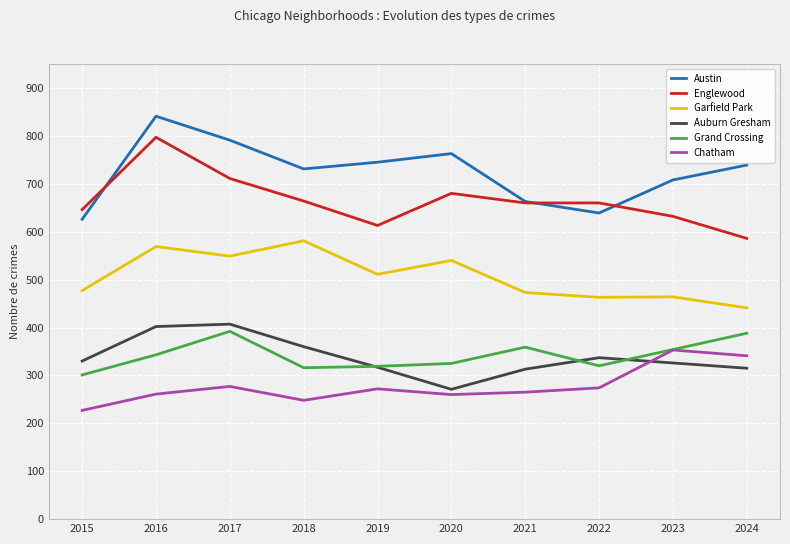

What is the total value across all series at 2023?

2837